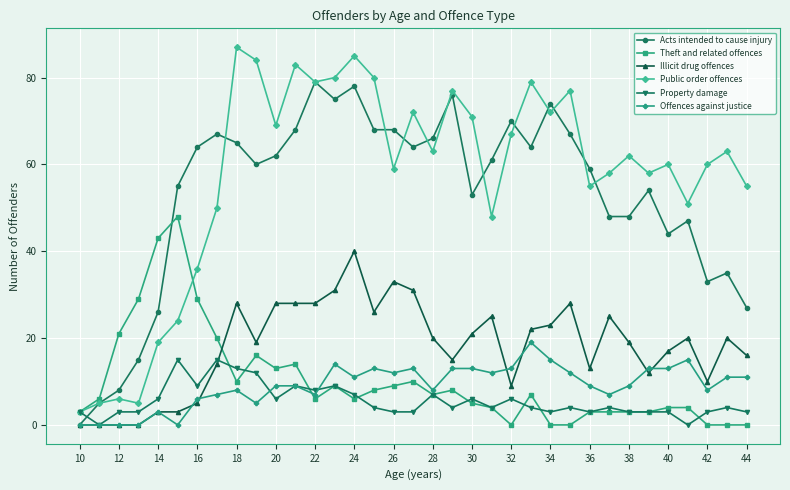

List the series in order of their peak value, lowest first.

Property damage, Offences against justice, Illicit drug offences, Theft and related offences, Acts intended to cause injury, Public order offences